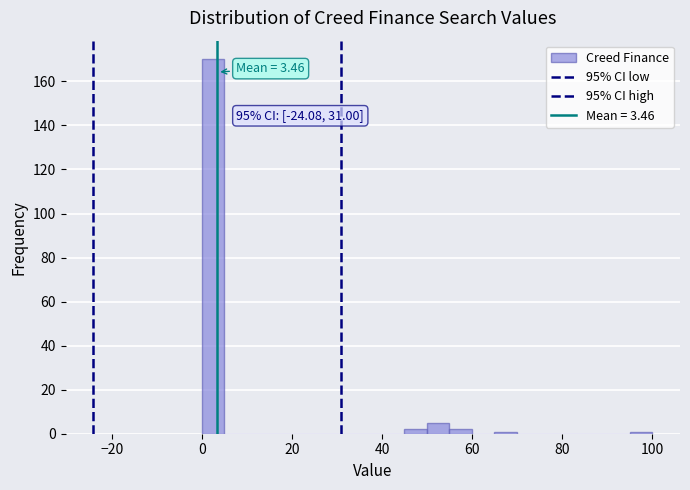

Read against the x-axis, roughly where is the centre of the tallest bar?

2